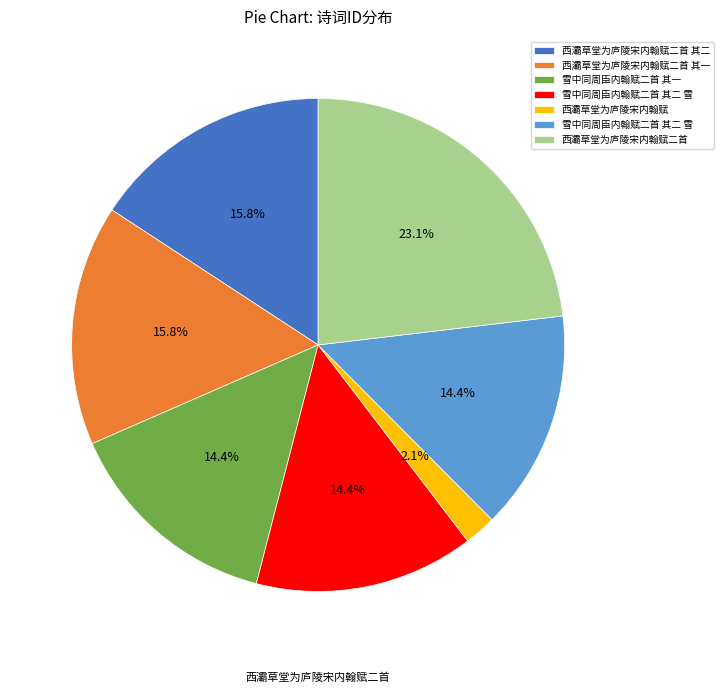

Is there a majority slice in this chart?

No